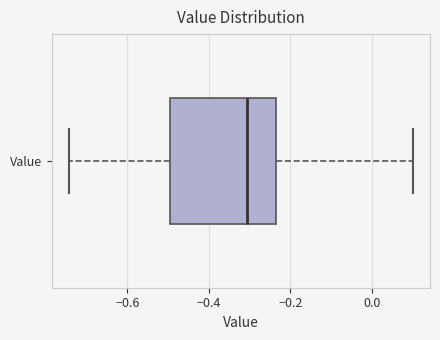

Where does the left whisker of the box for Value end on the x-axis? The values are not printed on the chart, so give them approximately, as read against the axis.

-0.74